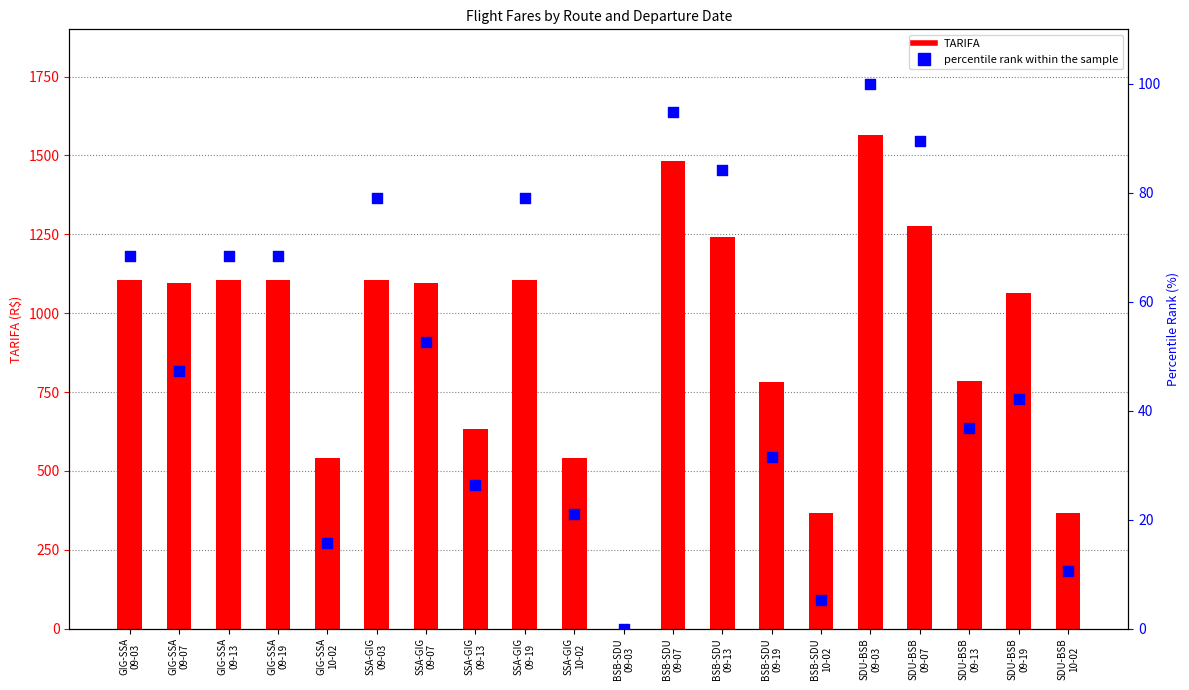

Which series reaches the minimum Y coordinate?

TARIFA